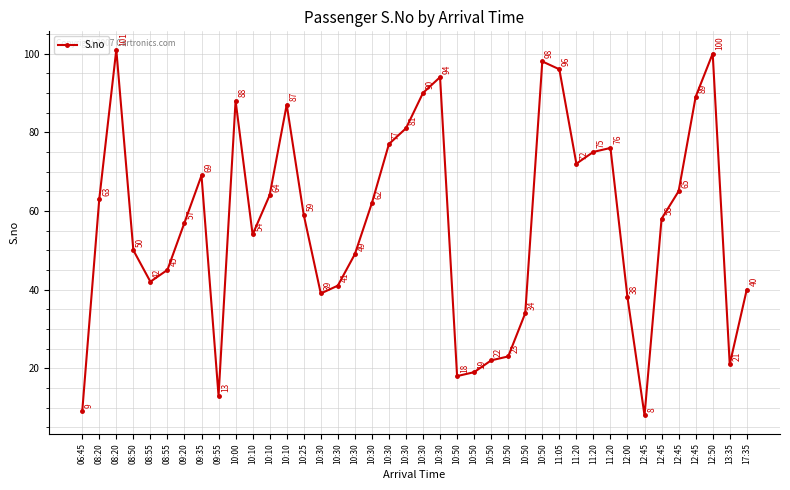

How many data points does each series have?

40